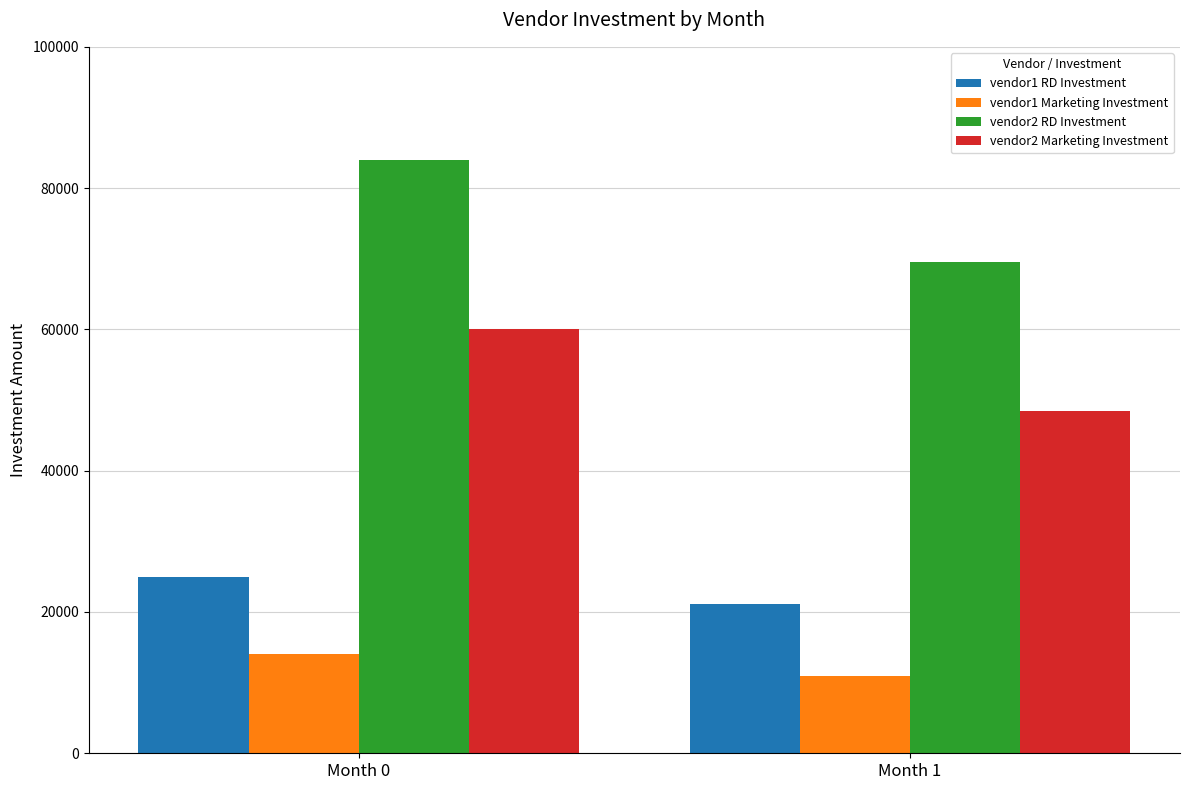

What is the value of the vendor1 Marketing Investment bar at the 2nd from the left?

10880